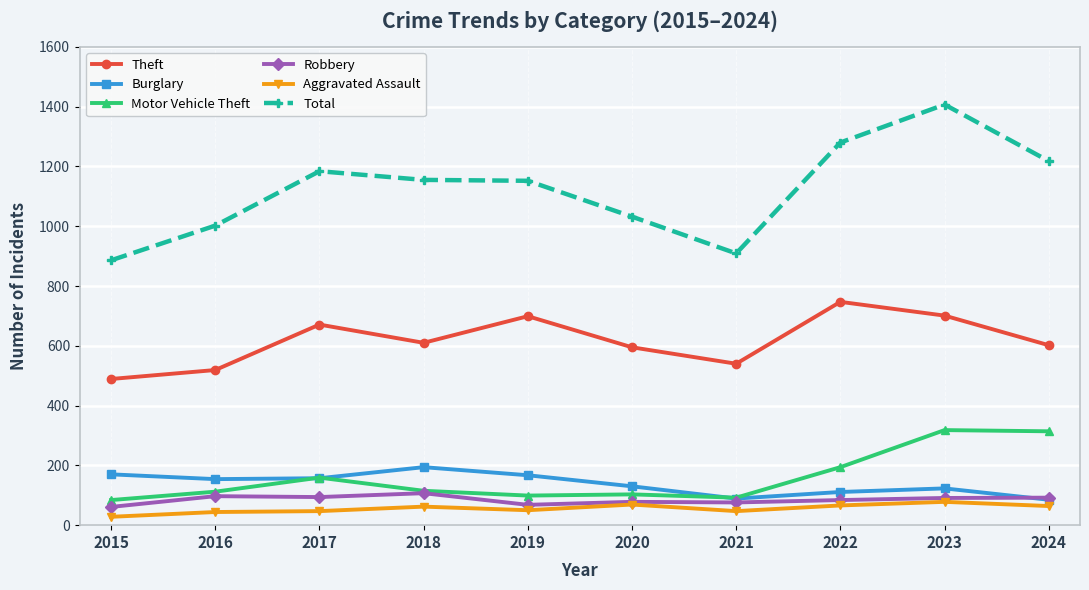

What is the difference between the second highest and minimum values in the Motor Vehicle Theft series?

230